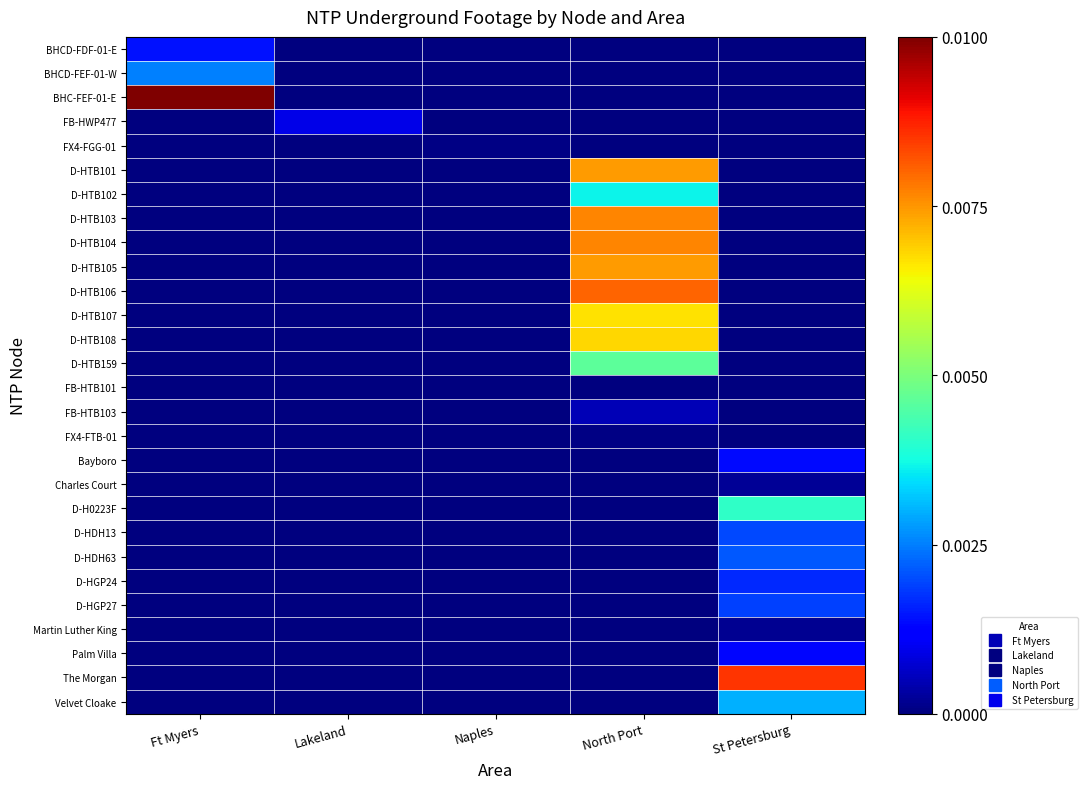

Which label corresponds to the largest value in the chart?

Ft Myers